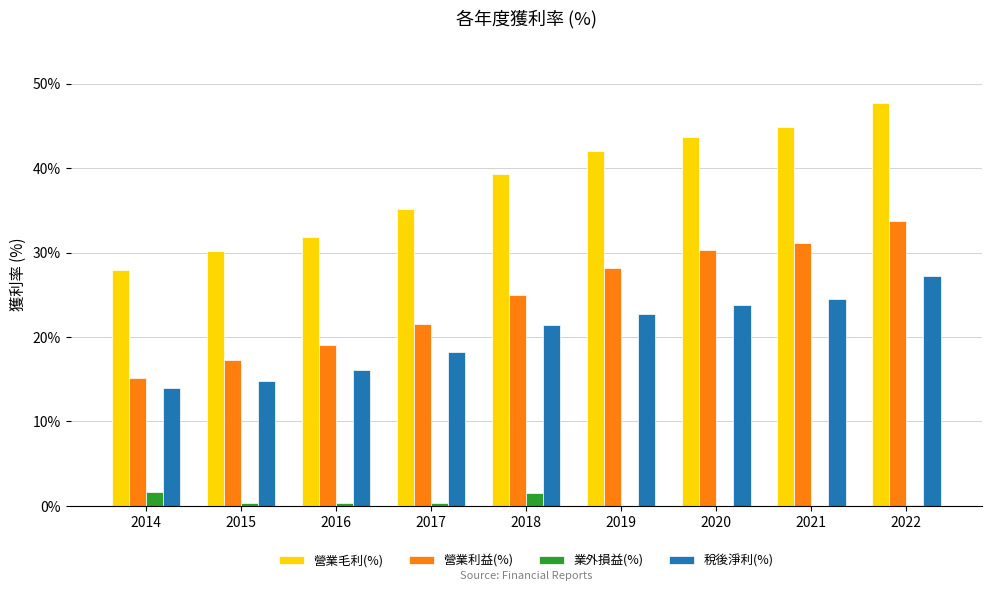

What is the difference between the second highest and second lowest values in the 業外損益(%) series?

2.1